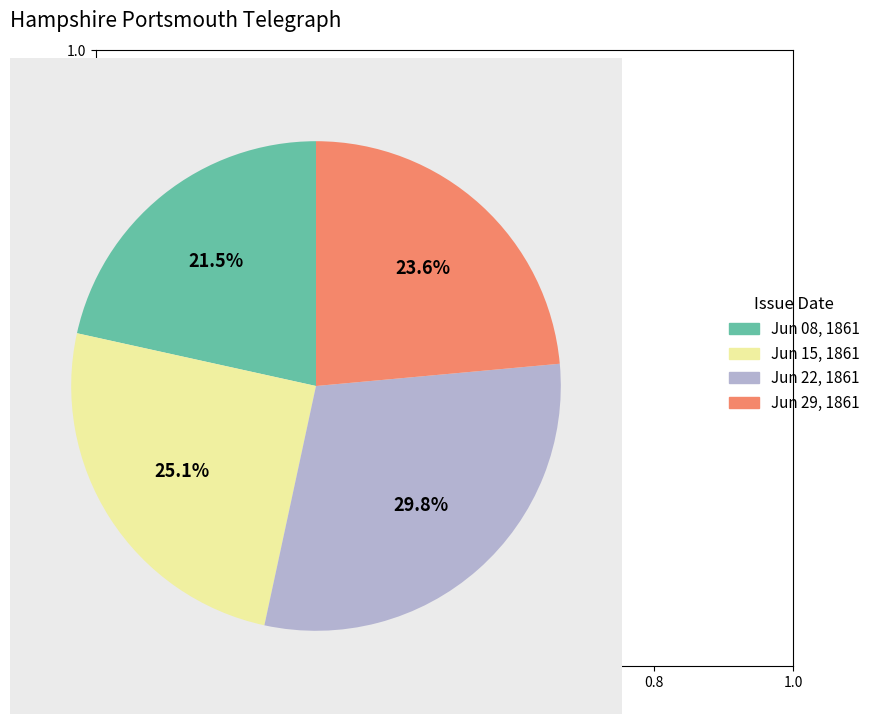

How much of the chart is everything except Jun 22, 1861?

70.2%